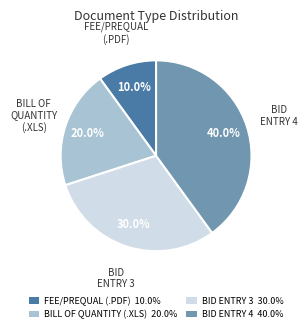

Is the sum of BID ENTRY 4 40.0% and BID ENTRY 3 30.0% greater than half?

Yes